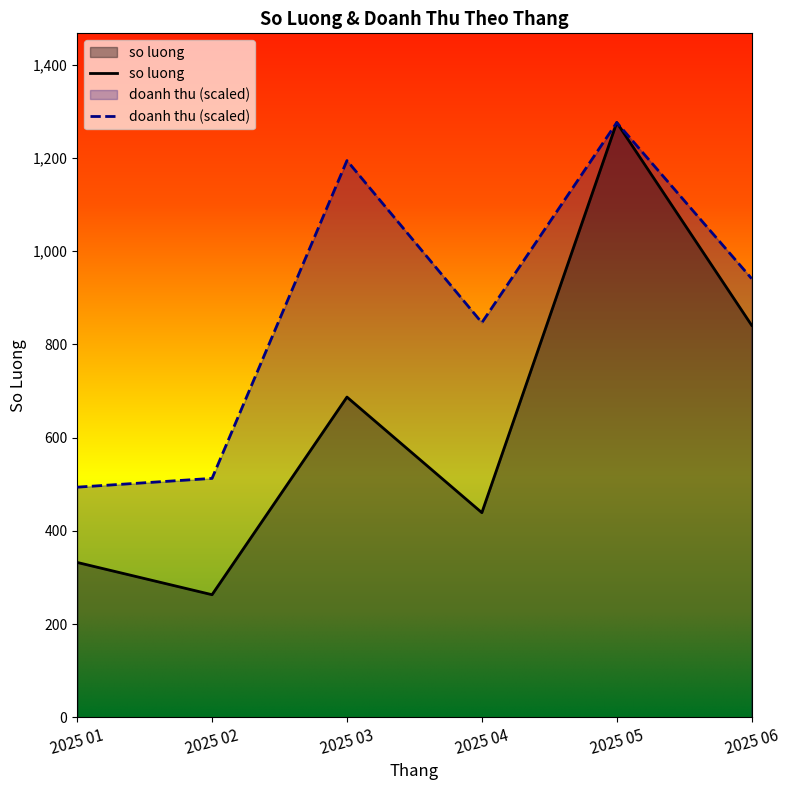

At which category does the chart reach its minimum across all series?

2025 02